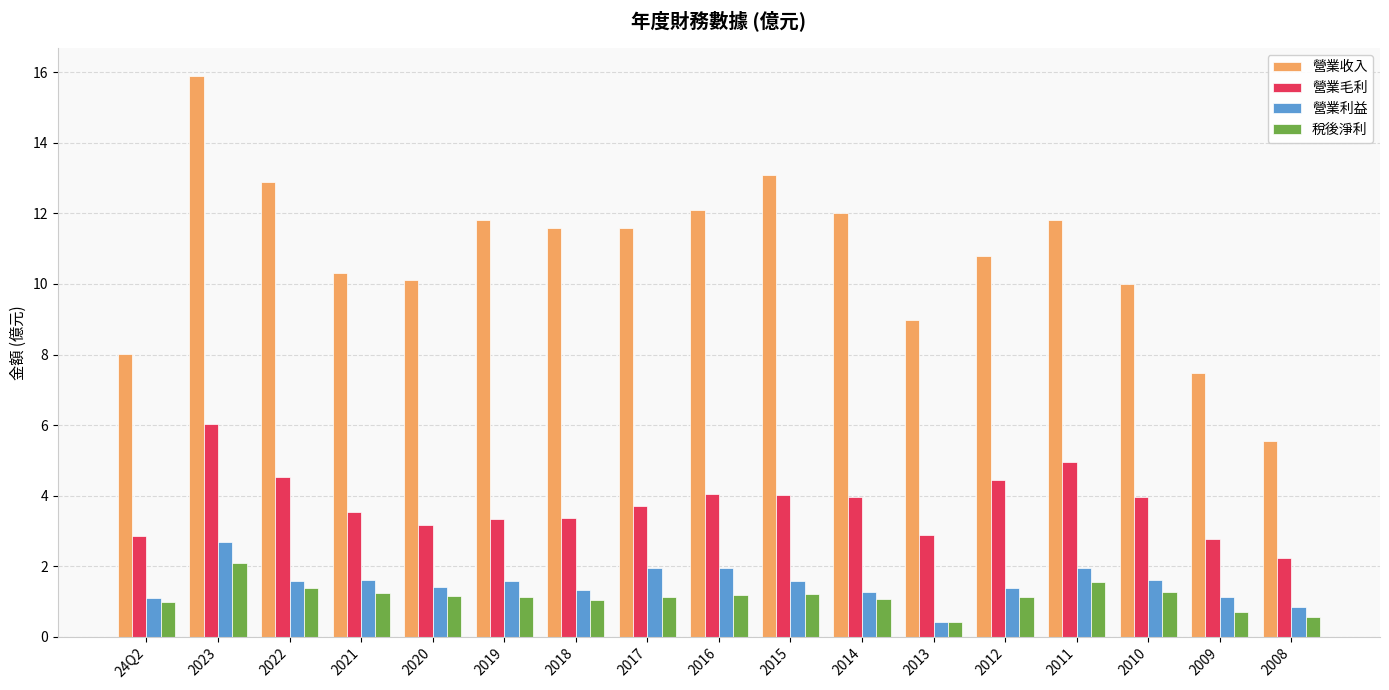

The value of 營業利益 at 2023 is 3.9. True or false?

False